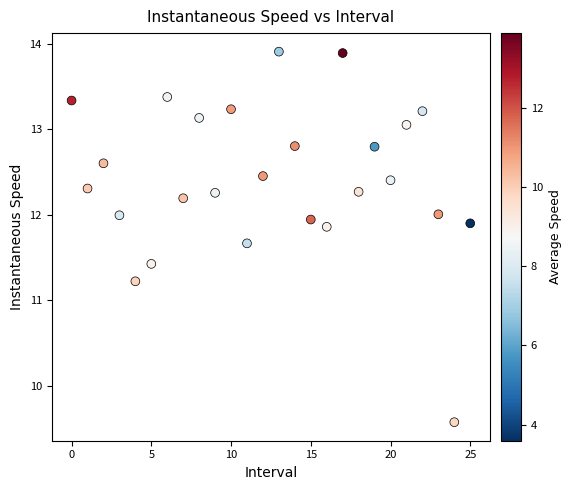

What Y value in the scatter plot is closest to 11?

11.2